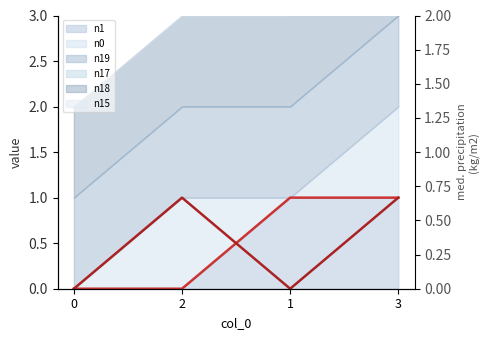

Which has a higher value, 1 or 0?

1